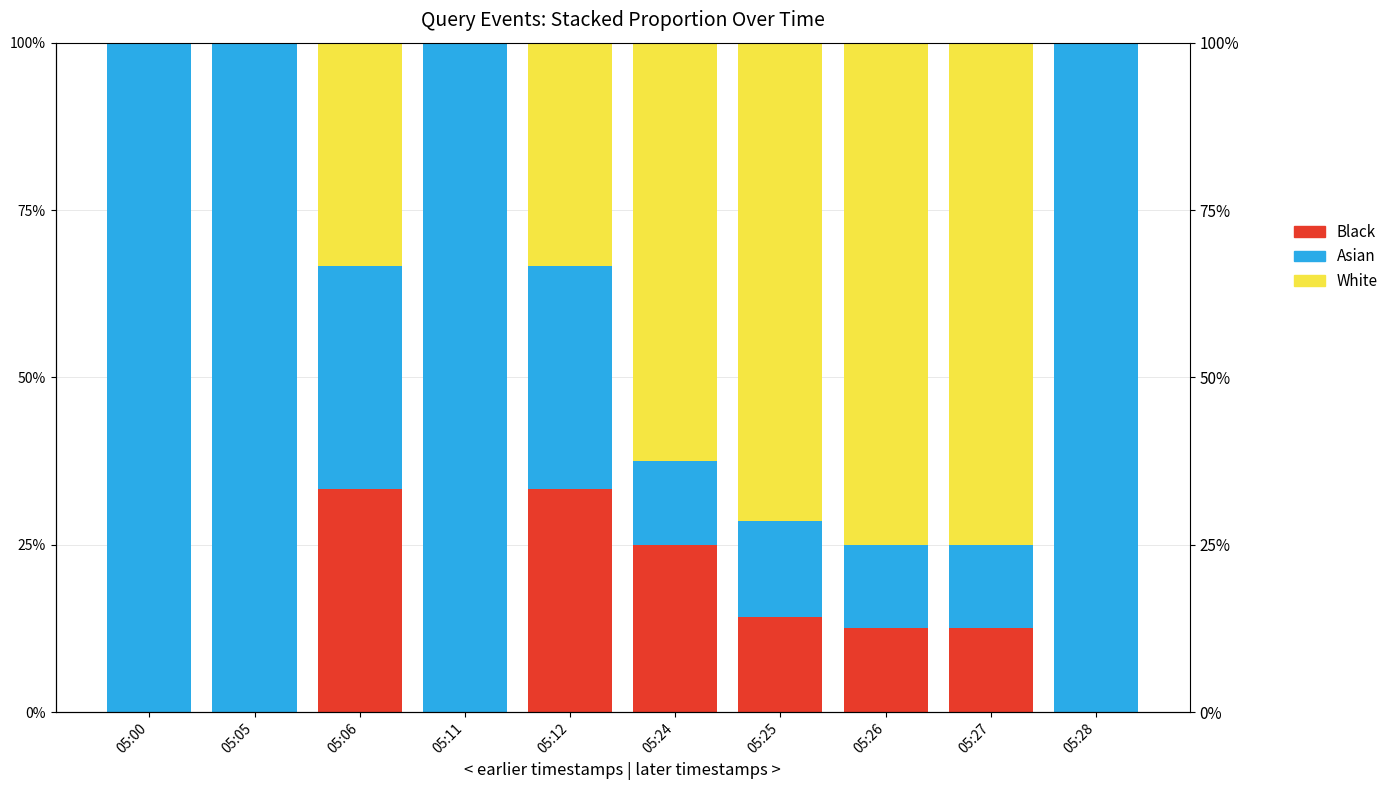

What is the lowest value of the Asian series?

0.1